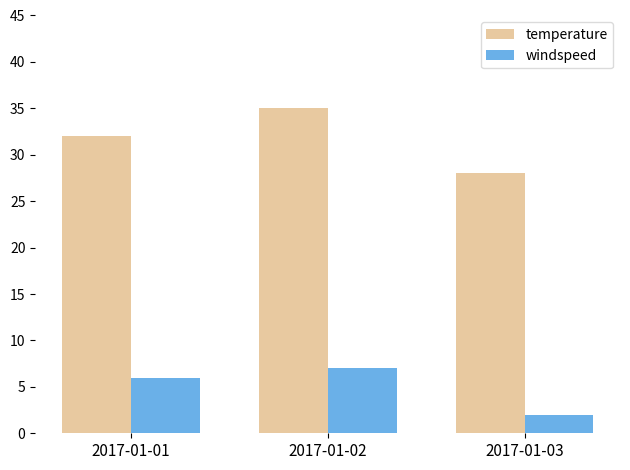

At how many categories does at least one series exceed 29?

2